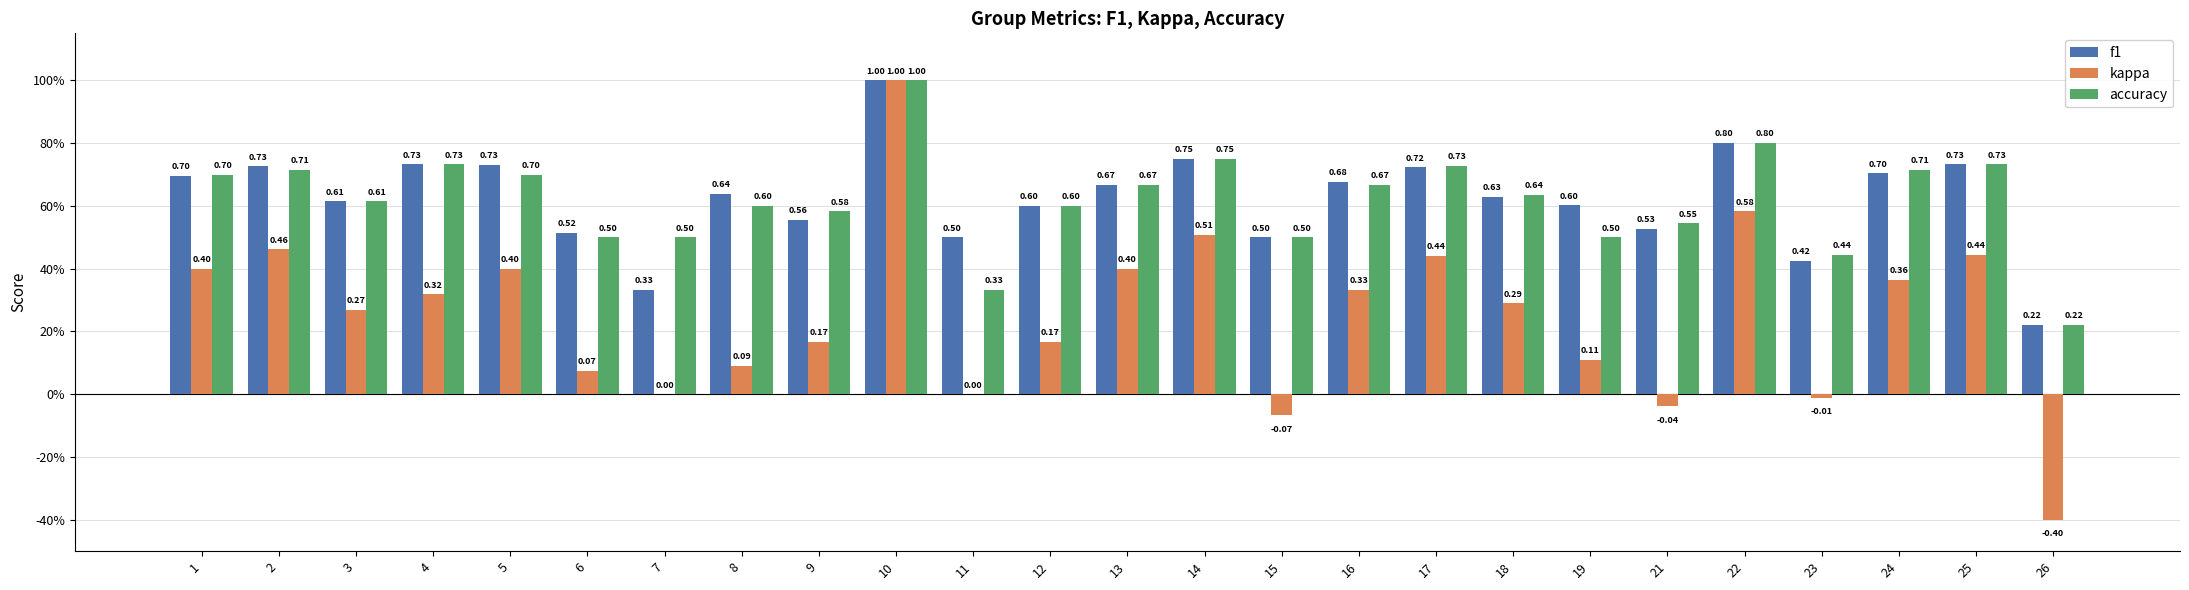

Which category has the highest value in the kappa series?

10